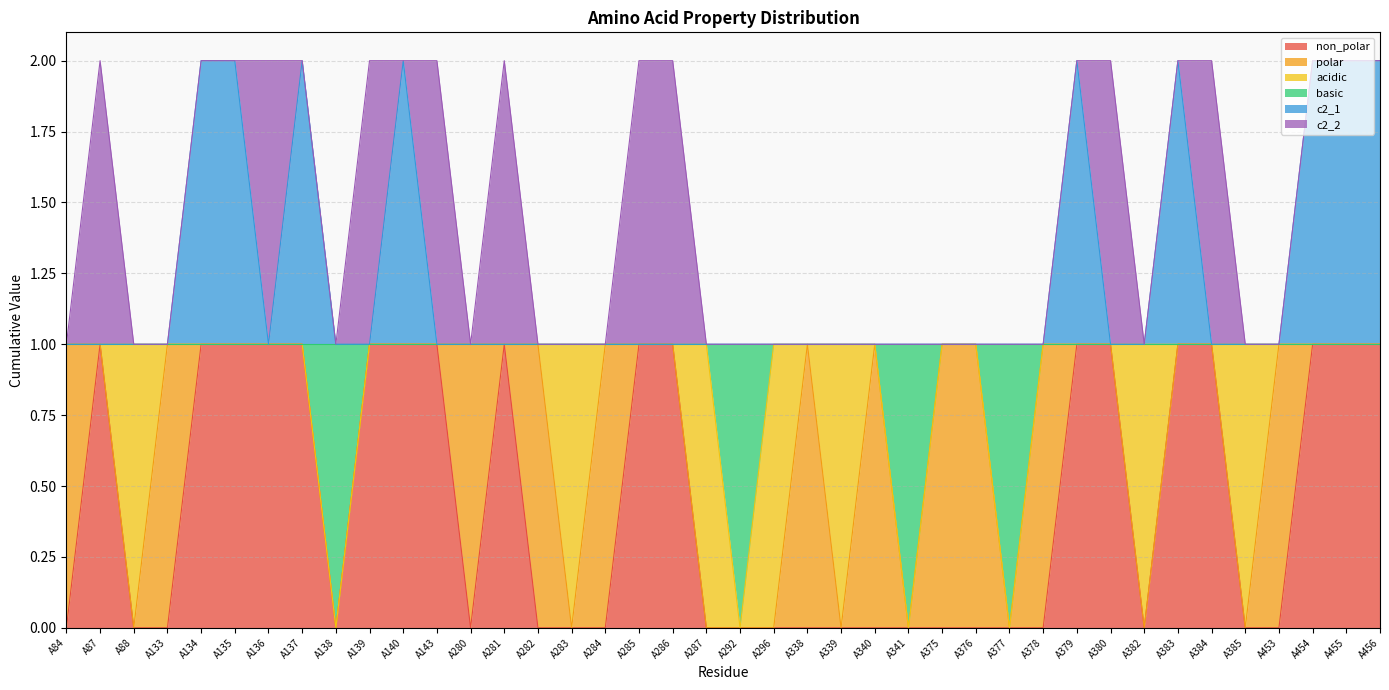

True or false: c2_1 has more than 0 interior local peaks.

True